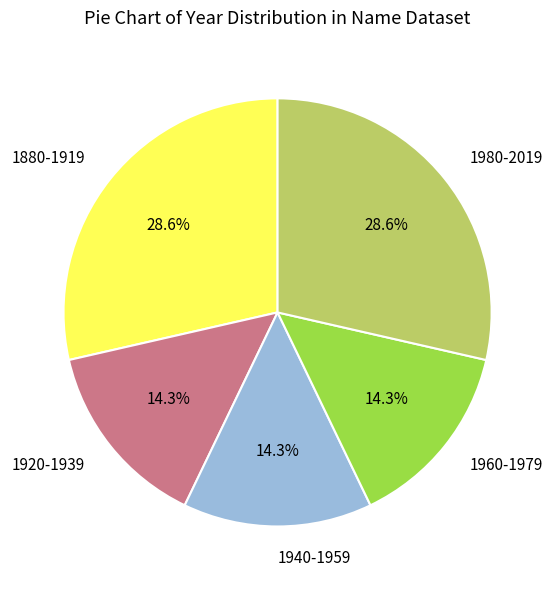

Between 1880-1919 and 1960-1979, which is larger?

1880-1919